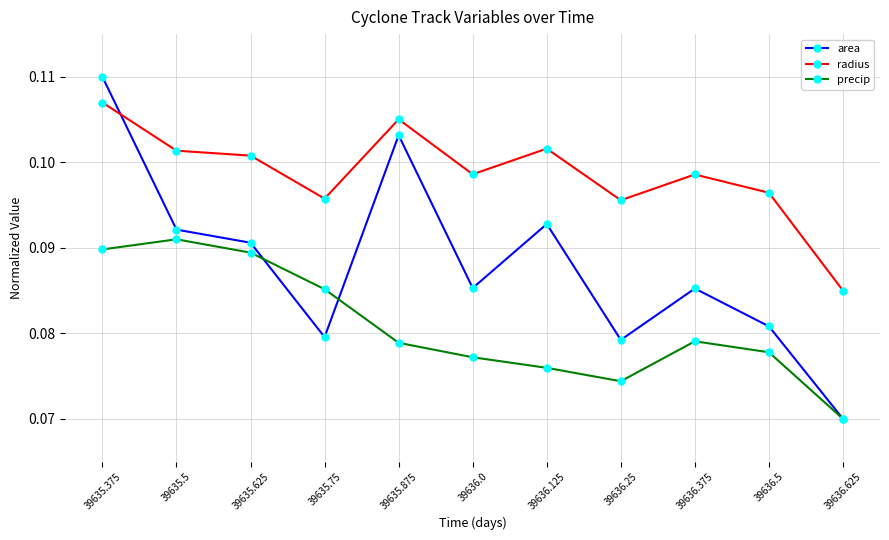

Which series has the largest total across all categories?

radius